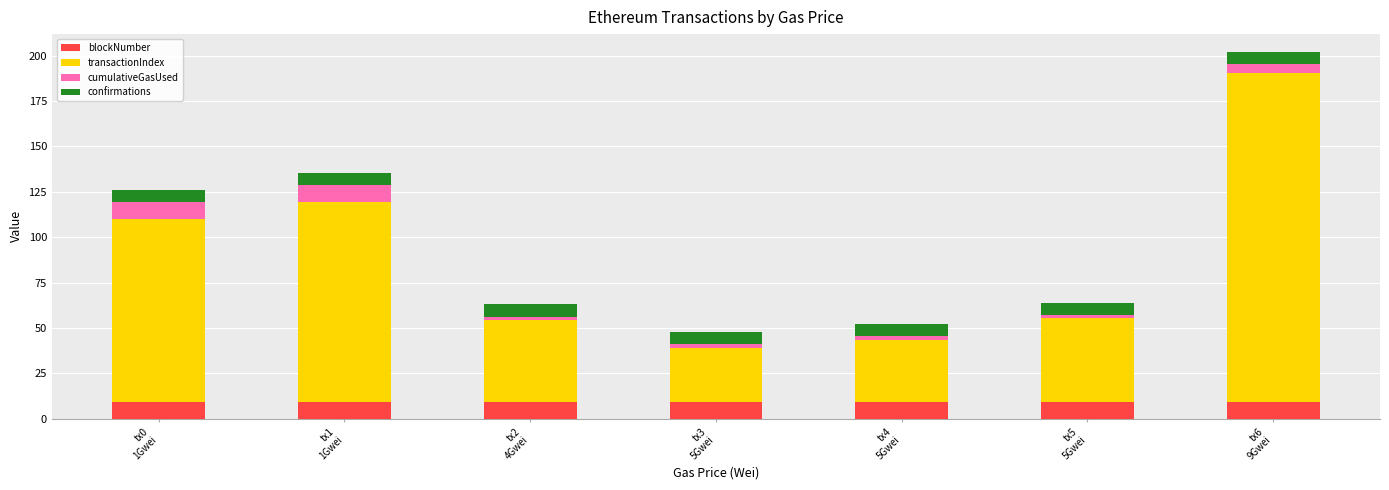

What is the lowest value of the blockNumber series?

9.2